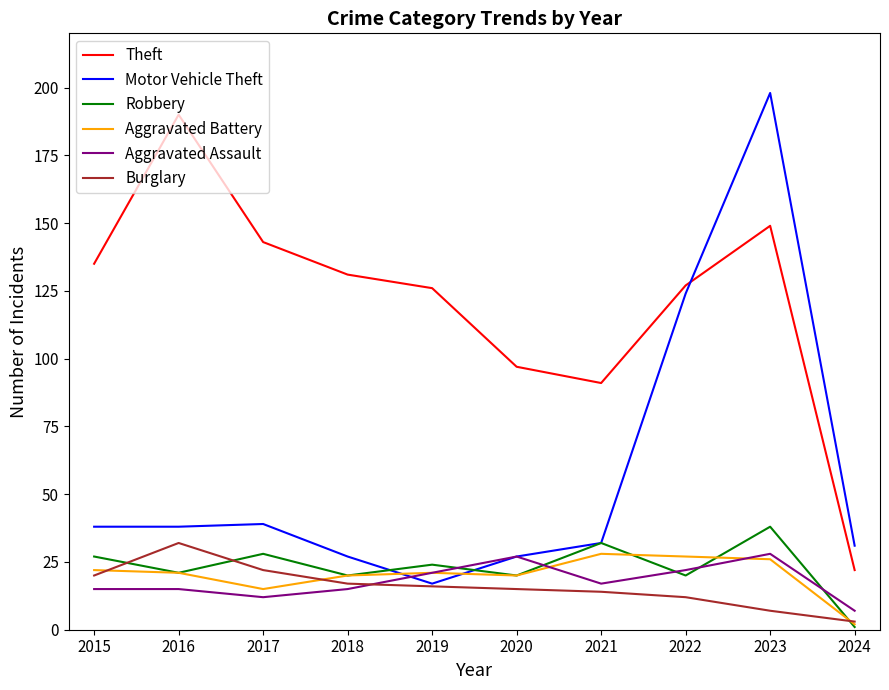

Reading right to left, transcribe all the data shown in this chart.

Theft: 2024=22	2023=149	2022=127	2021=91	2020=97	2019=126	2018=131	2017=143	2016=190	2015=135
Motor Vehicle Theft: 2024=31	2023=198	2022=124	2021=32	2020=27	2019=17	2018=27	2017=39	2016=38	2015=38
Robbery: 2024=1	2023=38	2022=20	2021=32	2020=20	2019=24	2018=20	2017=28	2016=21	2015=27
Aggravated Battery: 2024=2	2023=26	2022=27	2021=28	2020=20	2019=21	2018=20	2017=15	2016=21	2015=22
Aggravated Assault: 2024=7	2023=28	2022=22	2021=17	2020=27	2019=21	2018=15	2017=12	2016=15	2015=15
Burglary: 2024=3	2023=7	2022=12	2021=14	2020=15	2019=16	2018=17	2017=22	2016=32	2015=20